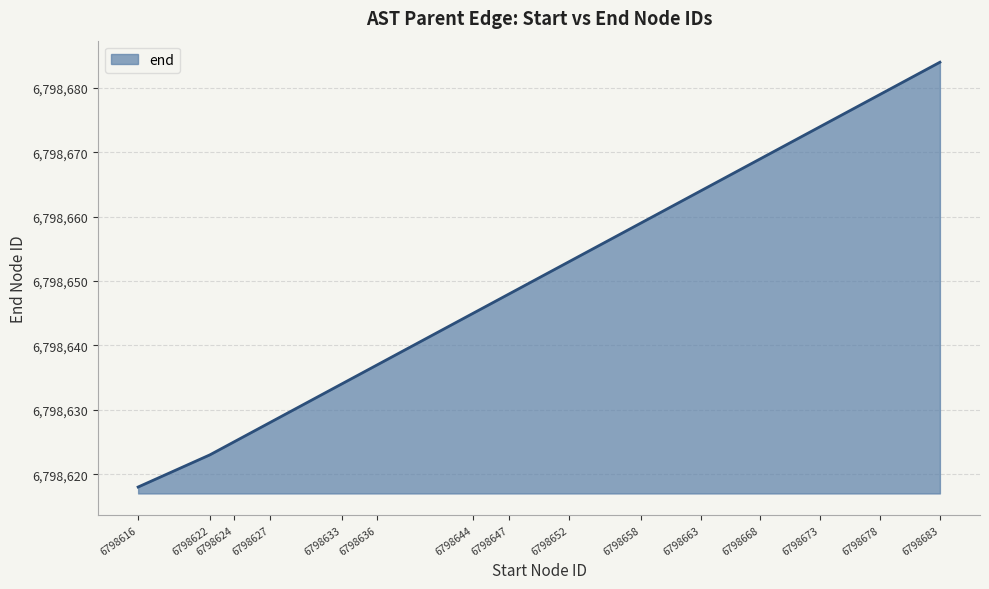

At which category does the chart reach its minimum across all series?

6798616